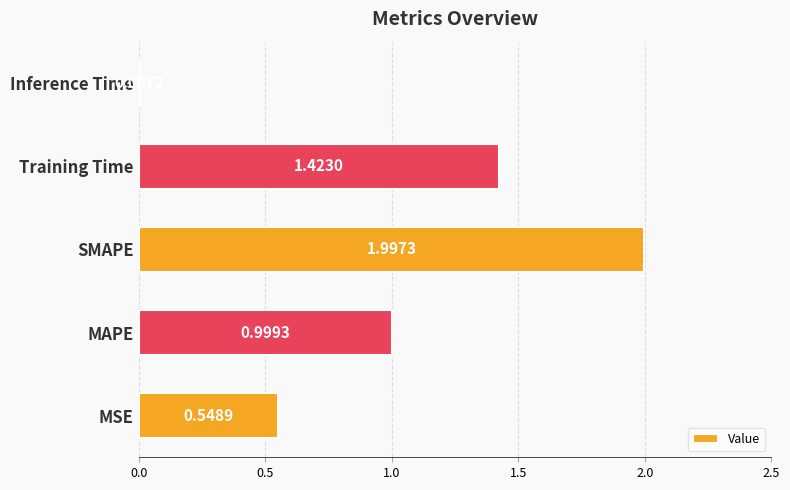

Where is the data nearest to the value 1?

MAPE